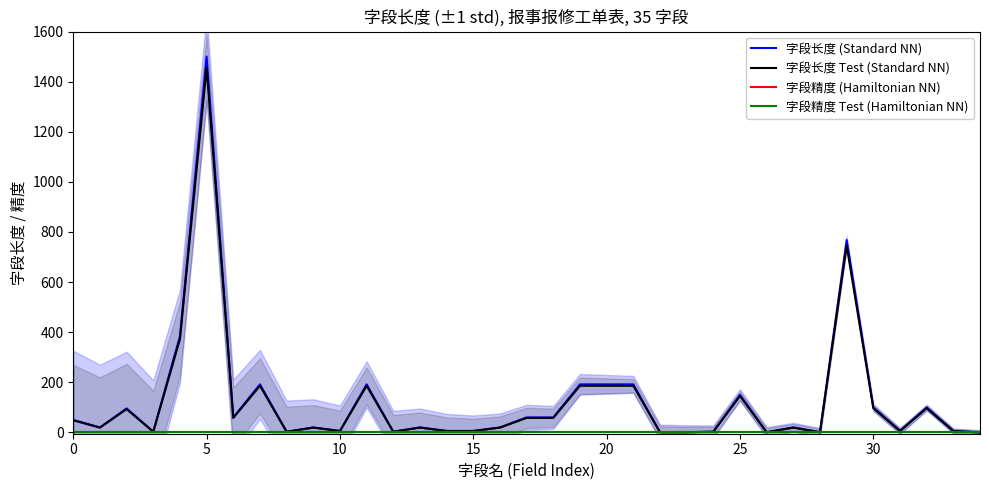

The value of 字段长度 Test (Standard NN) at 20 is 186.2. True or false?

True